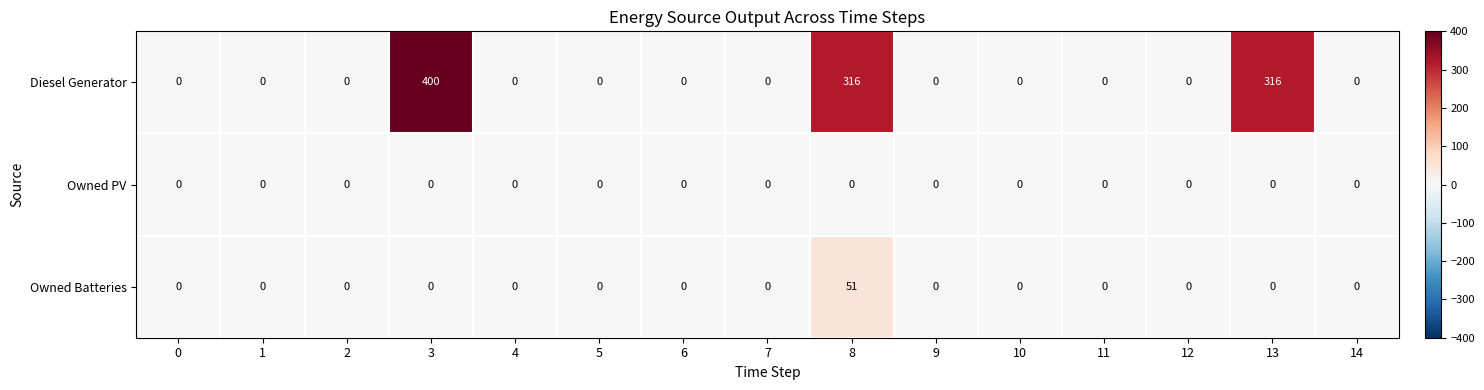

Which category has the highest value across all series?

3